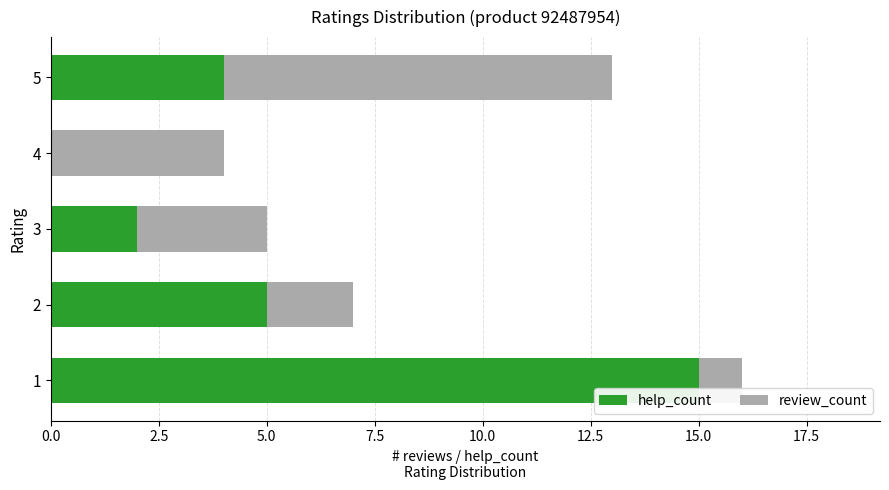

Is it true that help_count equals 8 at 2?

False